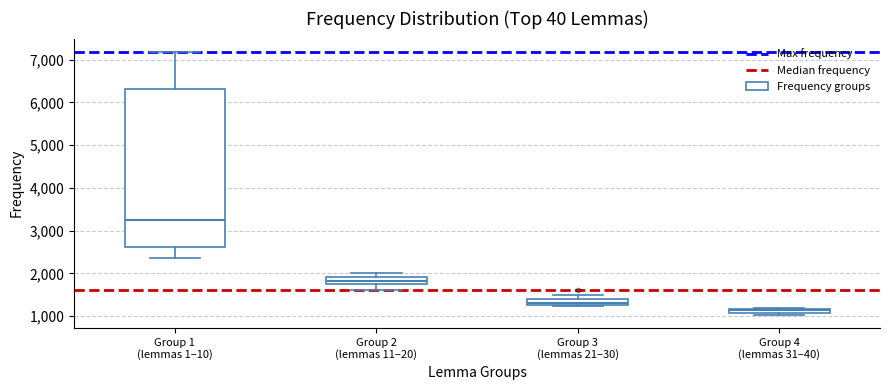

Which box has the highest median line?

Group 1 (lemmas 1–10)